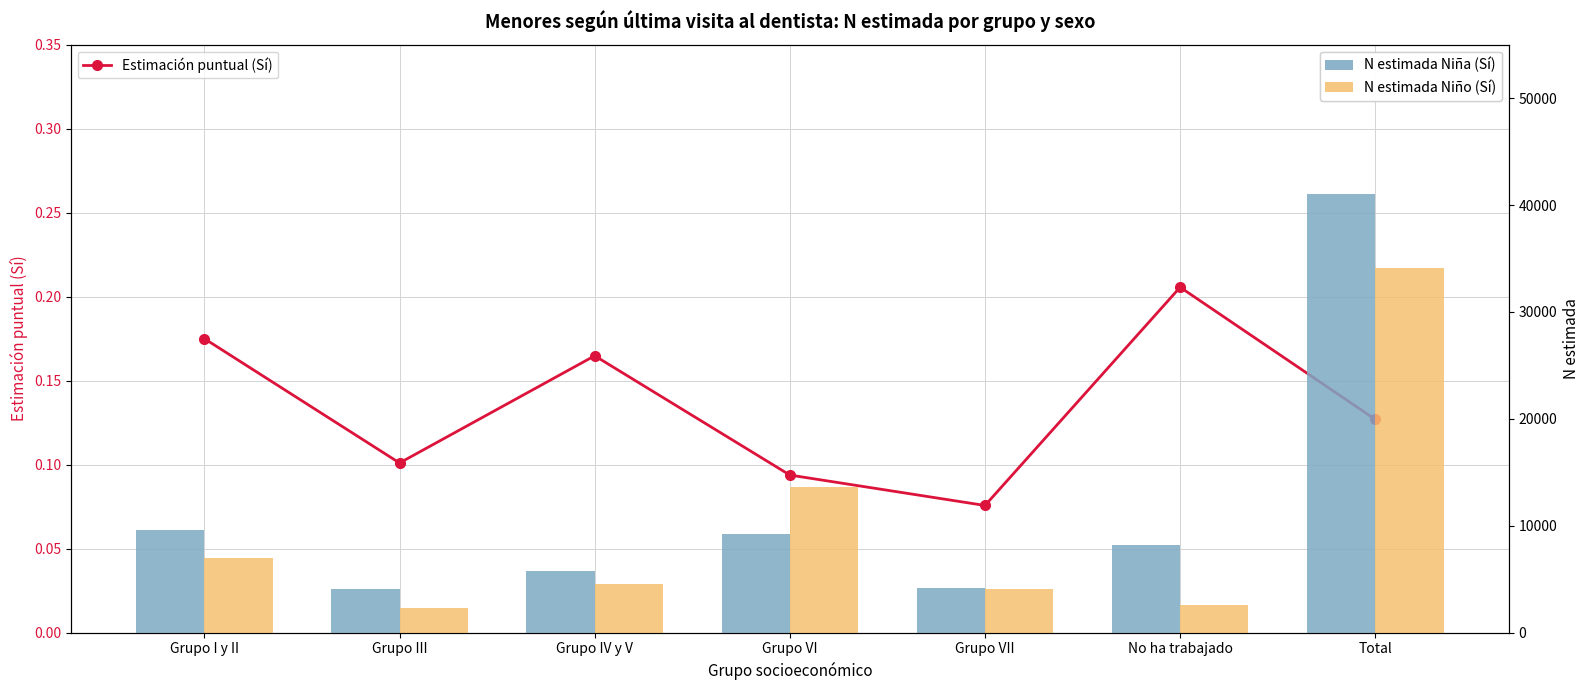

Which series has the largest total across all categories?

N estimada Niña (Sí)